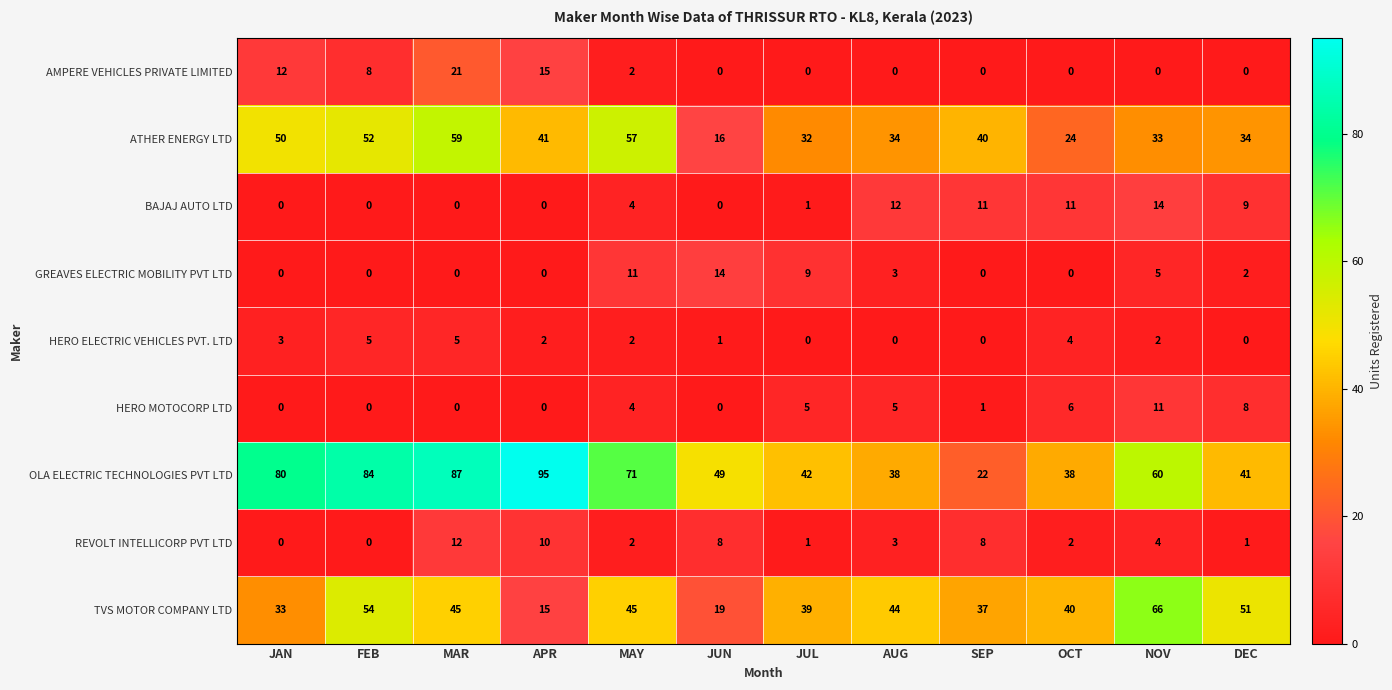

Which series changed the most between JUL and OCT?

BAJAJ AUTO LTD